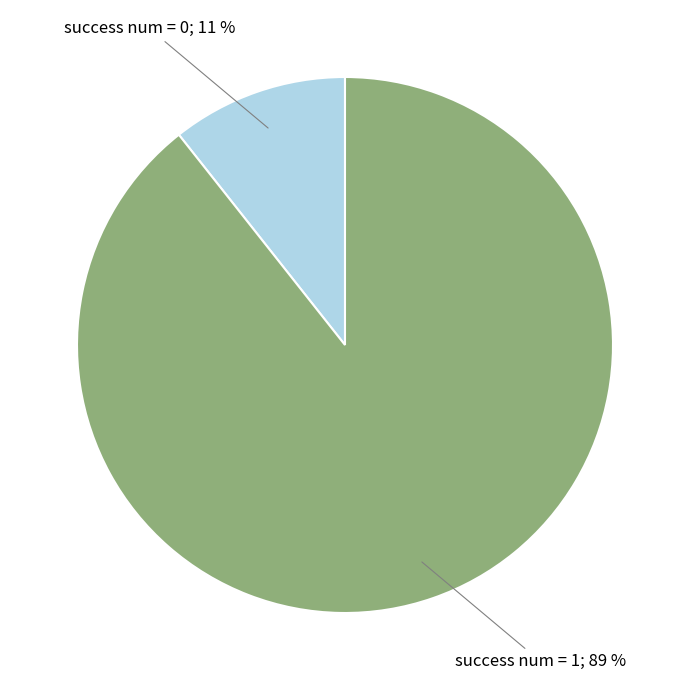

How many slices are in this pie chart?

2